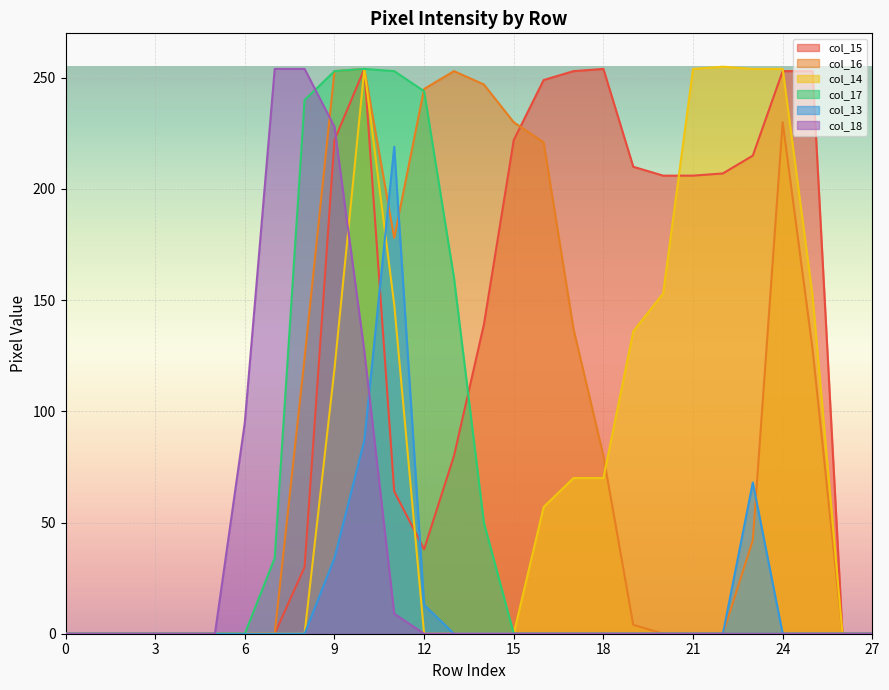

In col_16, how many points are higher than both neighbors (excluding endpoints)?

3